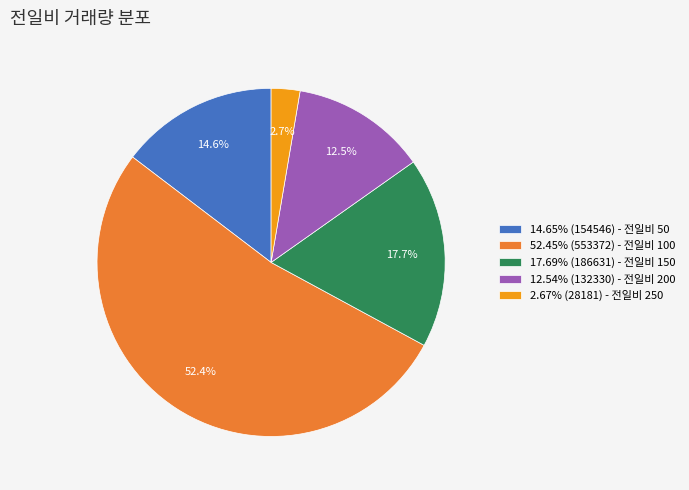

Is 52.45% (553372) - 전일비 100 the majority of the pie?

Yes